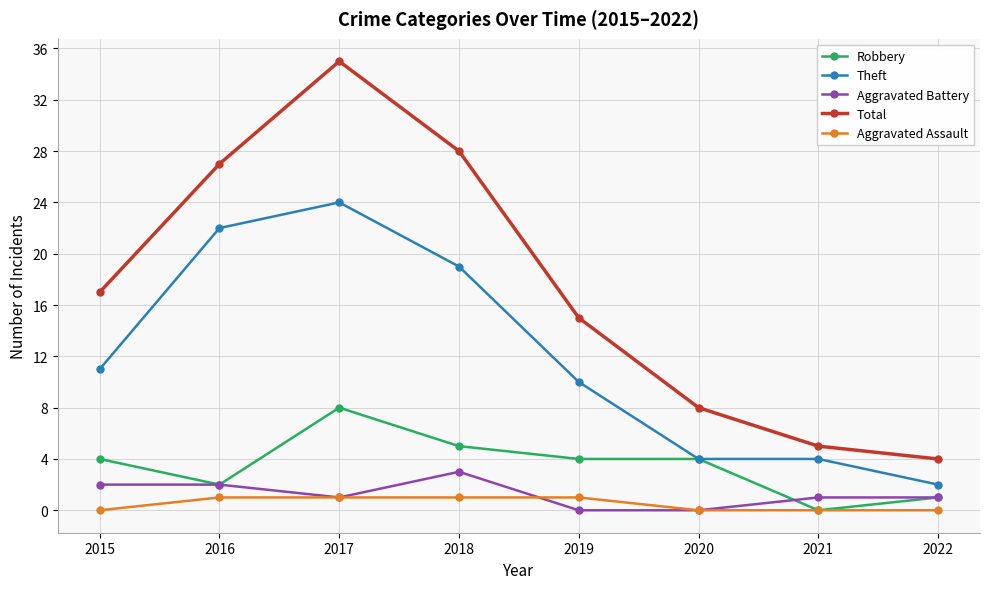

What is the sum of the Aggravated Assault values at 2022 and 2016?

1